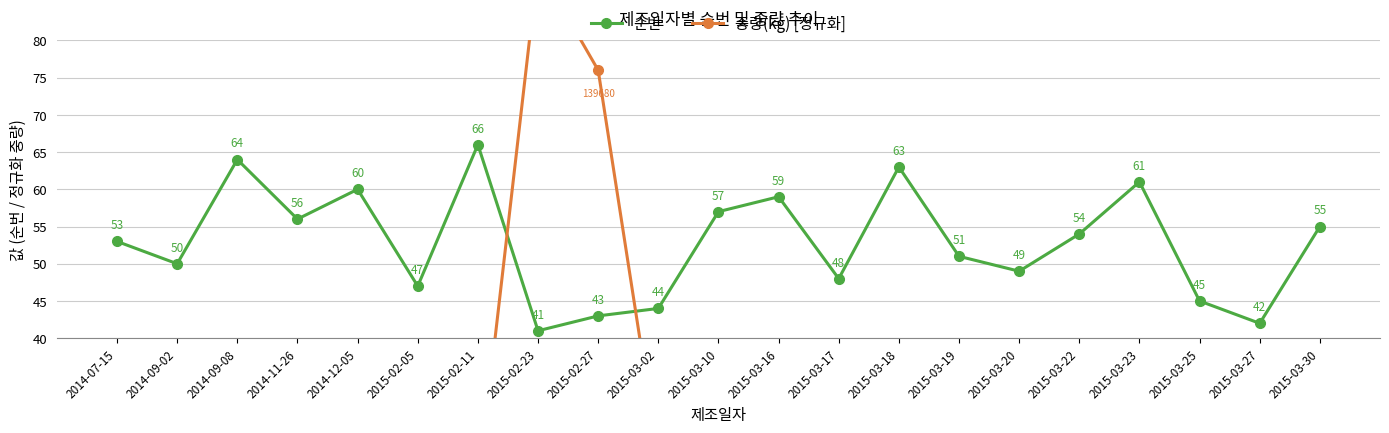

What is the sum of the 순번 values at 2015-02-05 and 2014-09-08?

111